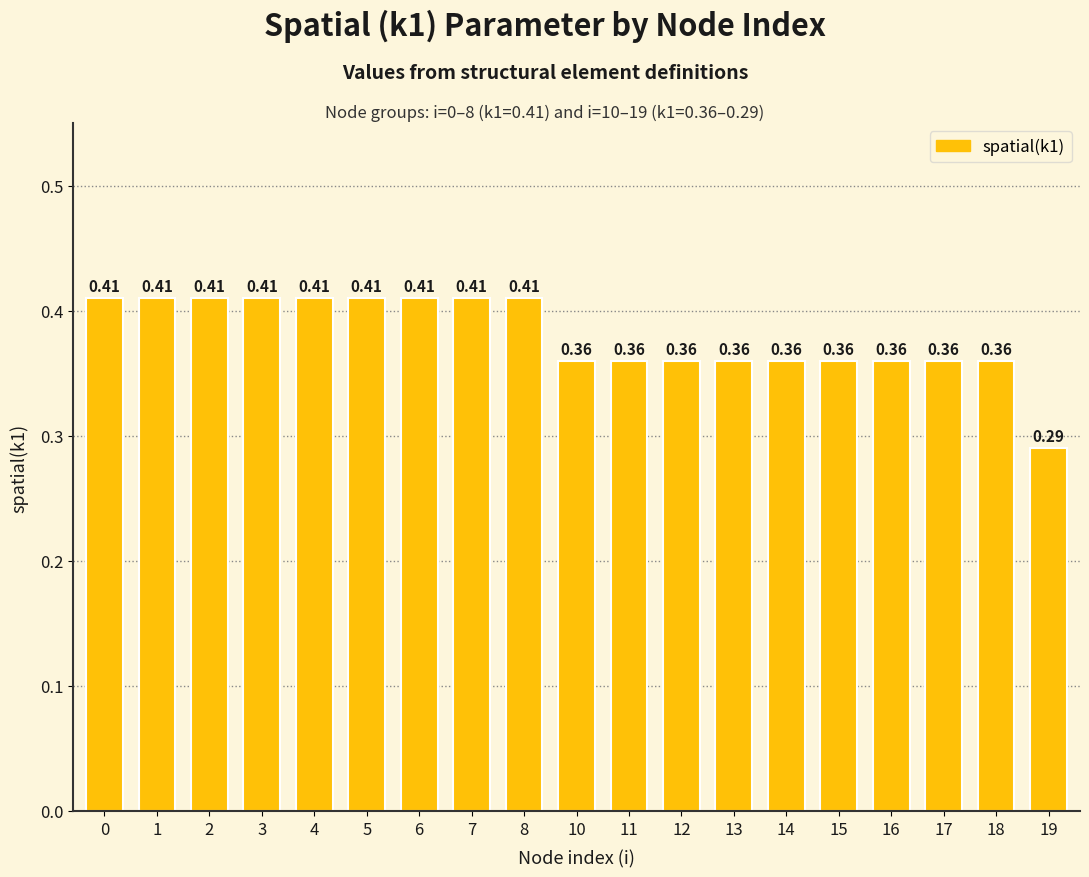

What is the sum of all values?

7.2